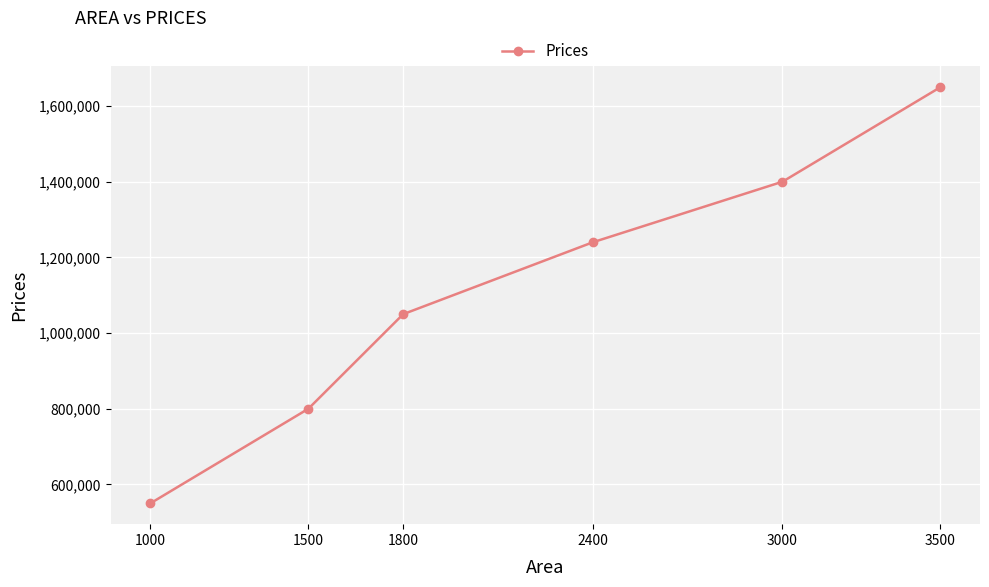

What is the average value?

1115000